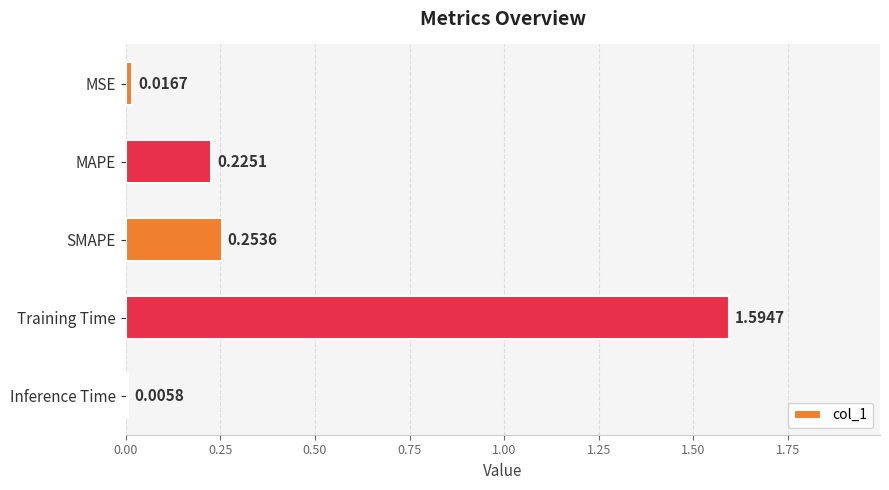

Which label corresponds to the largest value in the chart?

Training Time